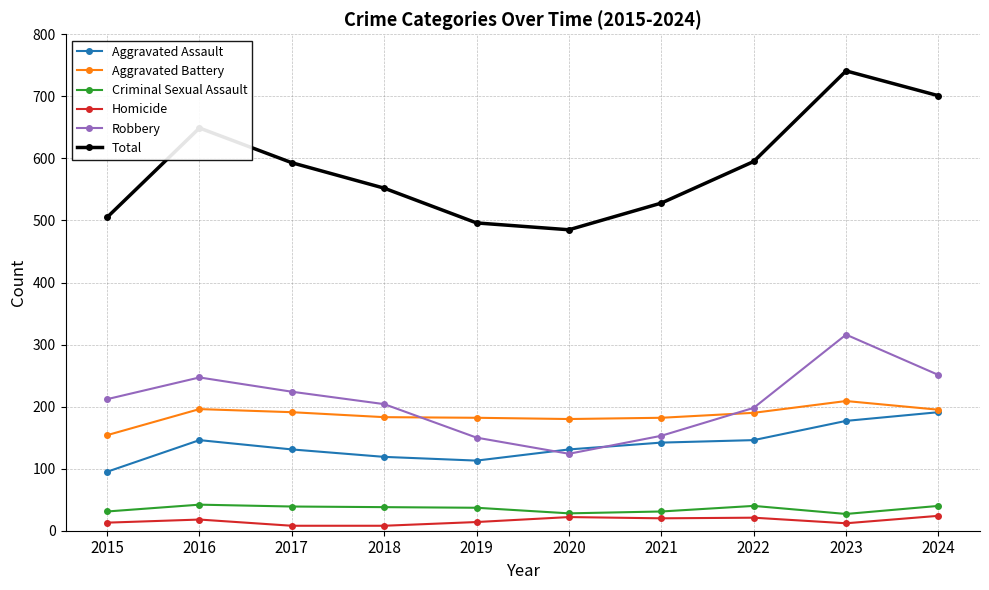

At which label does Total first exceed 593?

2016